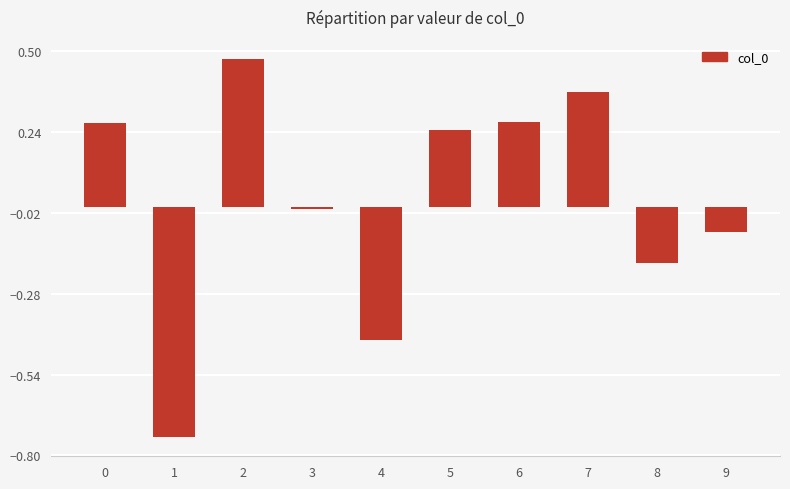

What is the difference between the maximum and minimum values?

1.2